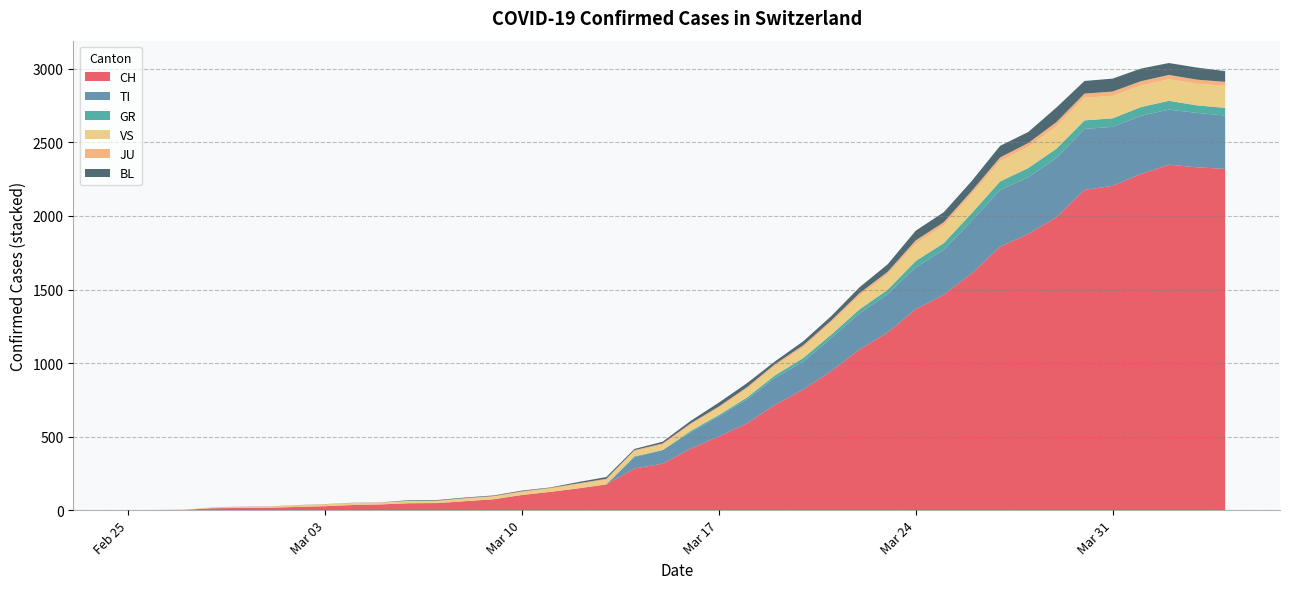

What is the sum of all GR values?

685